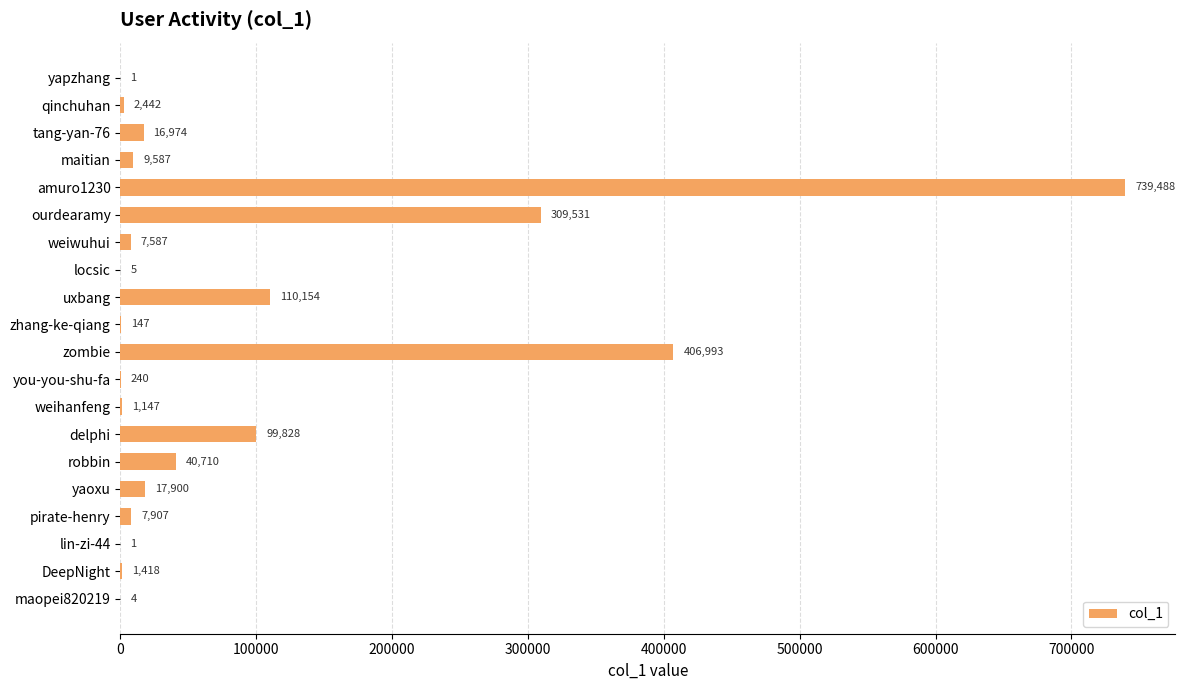

How many categories are shown in the chart?

20